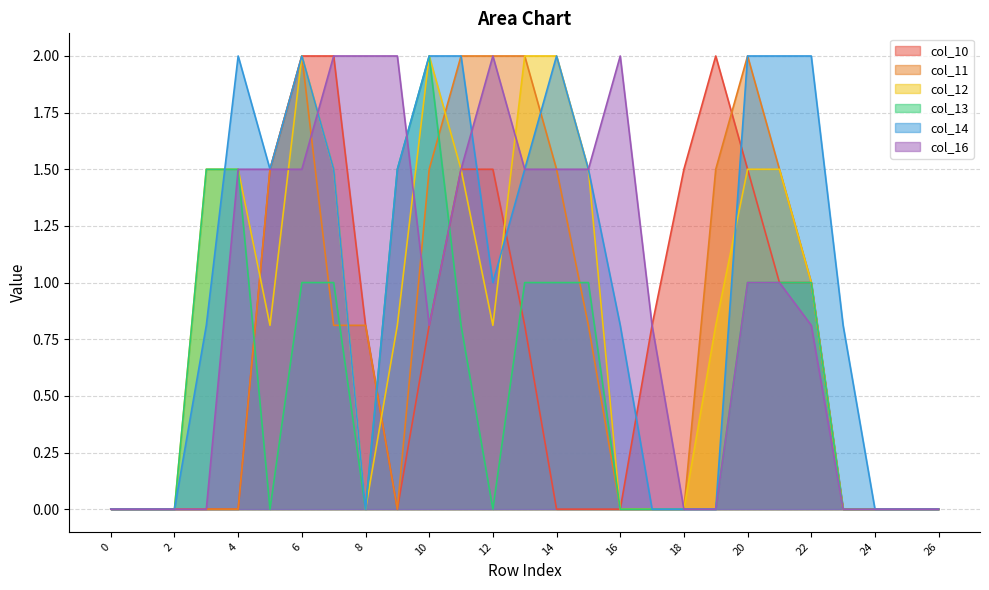

Which series has the widest spread of values?

col_10